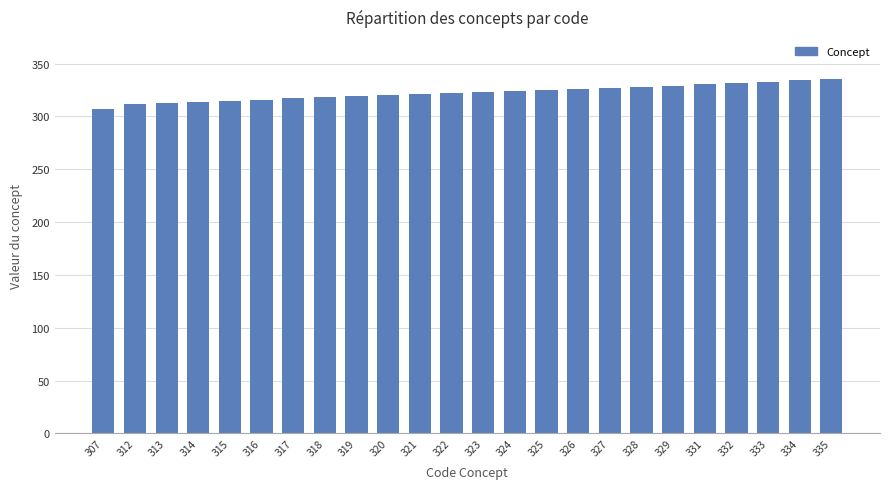

What is the difference between the second highest and second lowest values?

22